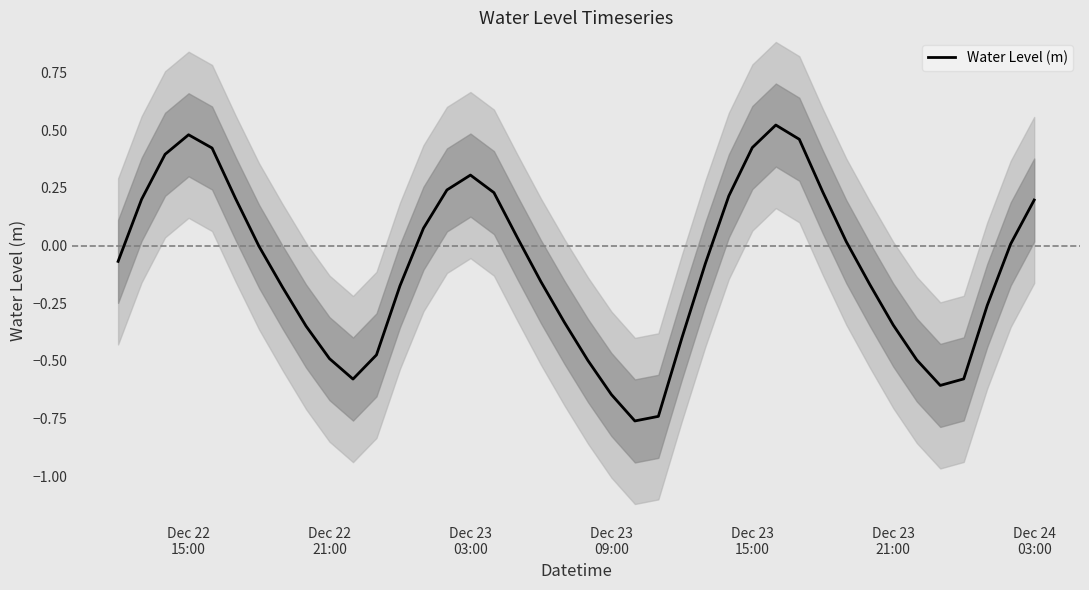

How many lines are shown in the chart?

1